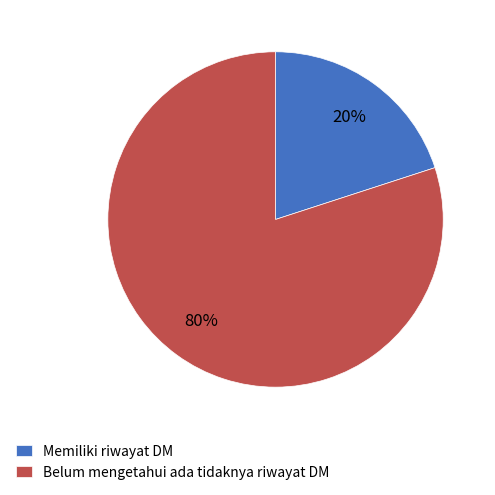

Rank the categories by value from lowest to highest.

Memiliki riwayat DM, Belum mengetahui ada tidaknya riwayat DM